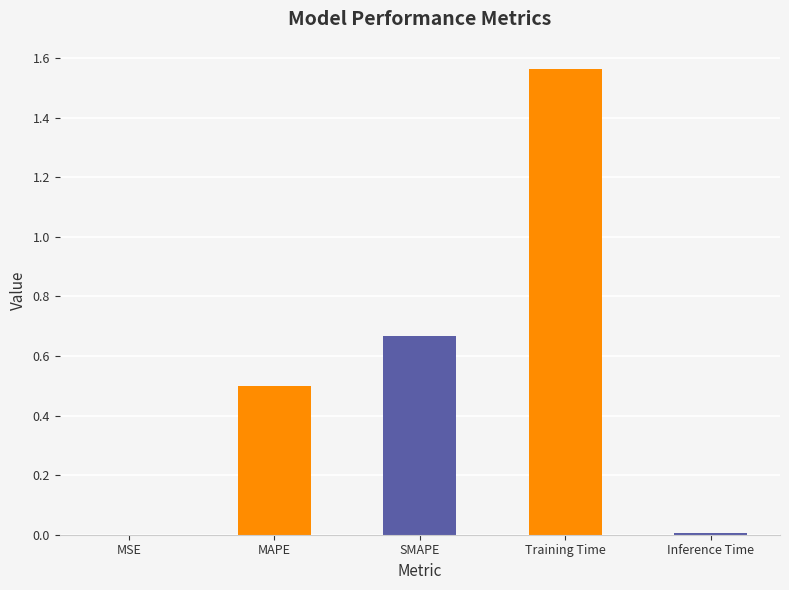

Is it true that the value at MAPE is 0.3?

False